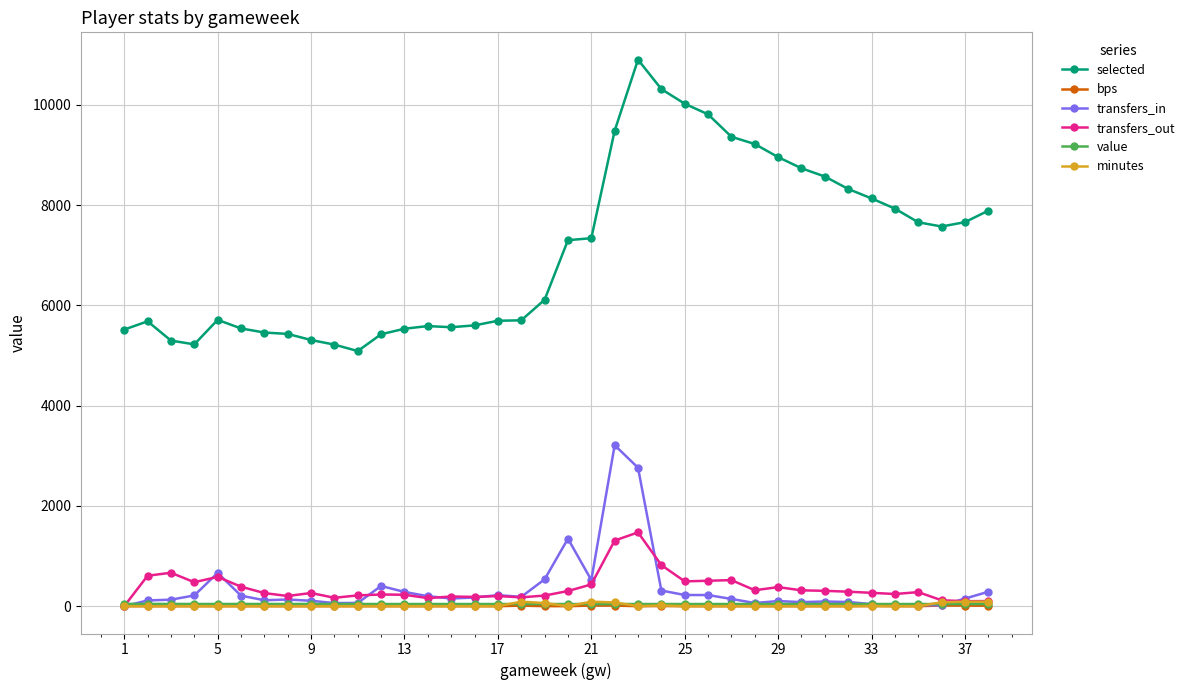

True or false: value and selected cross at least once.

False